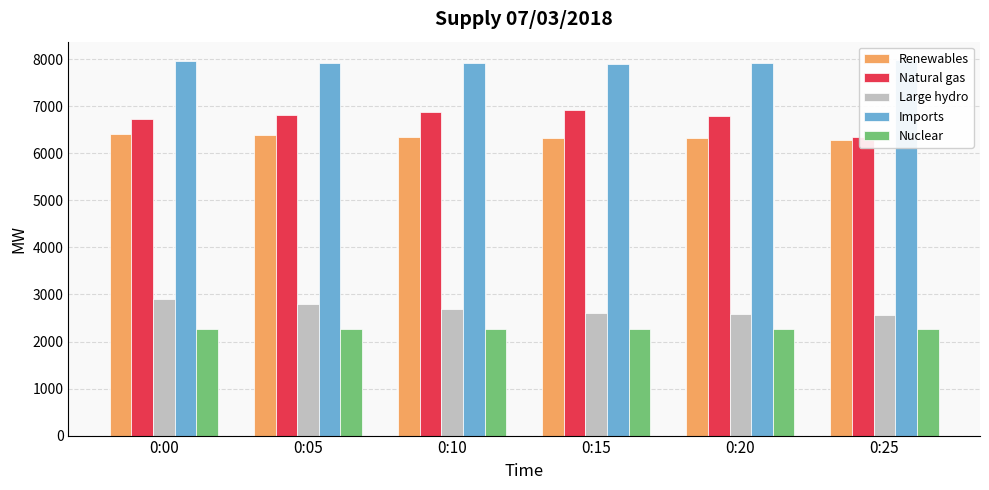

The value of Renewables at 0:00 is 9660. True or false?

False